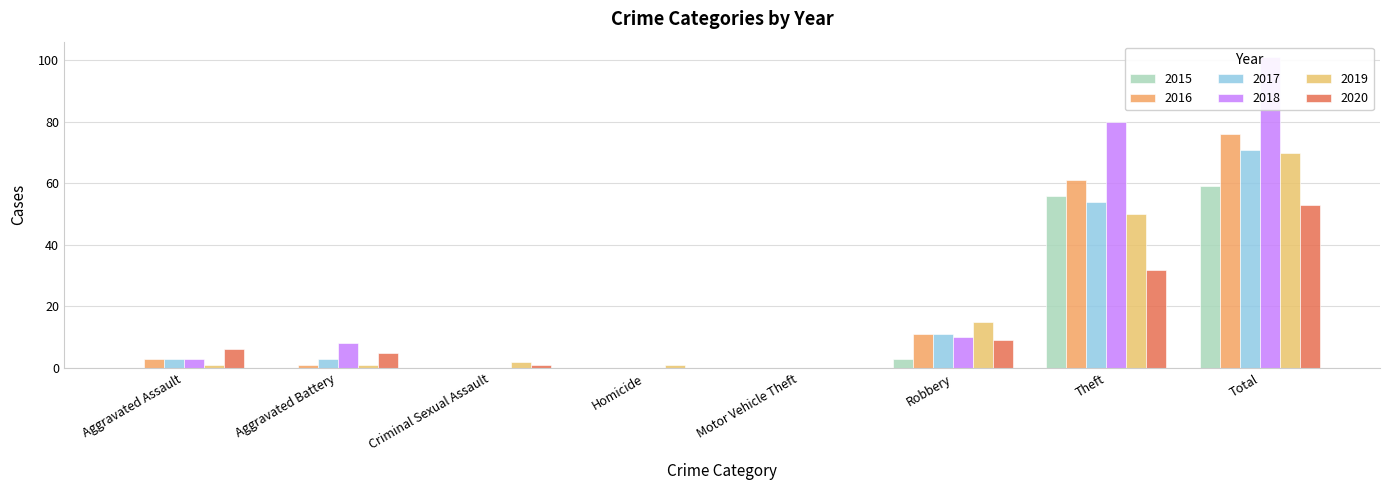

How many values in the 2020 series are below 6?

4